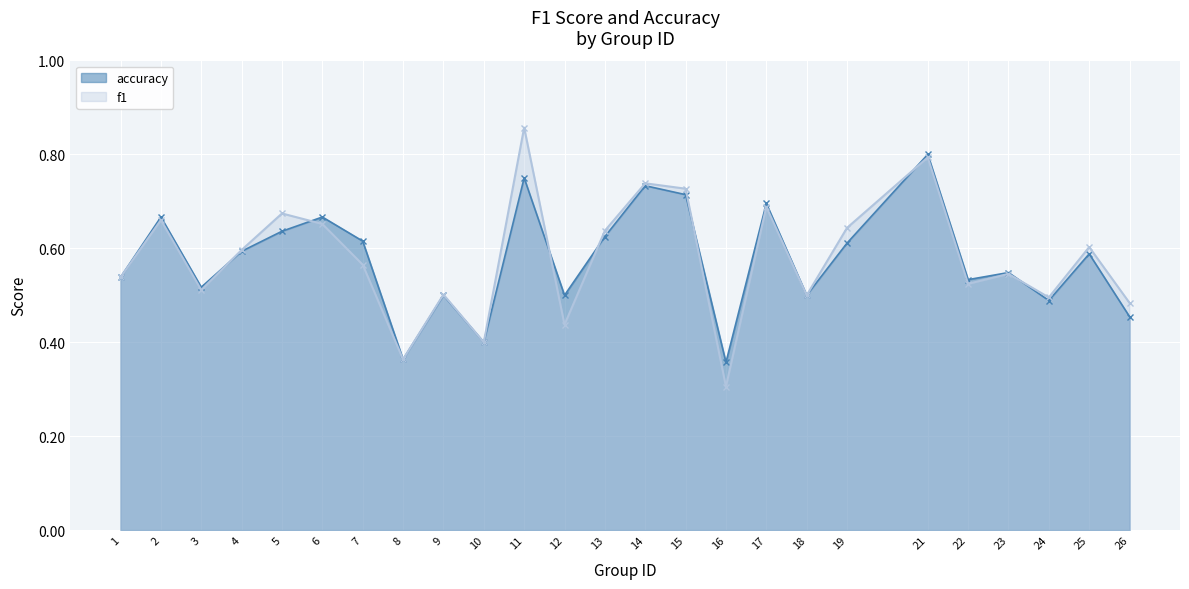

List the series in order of their peak value, lowest first.

accuracy, f1